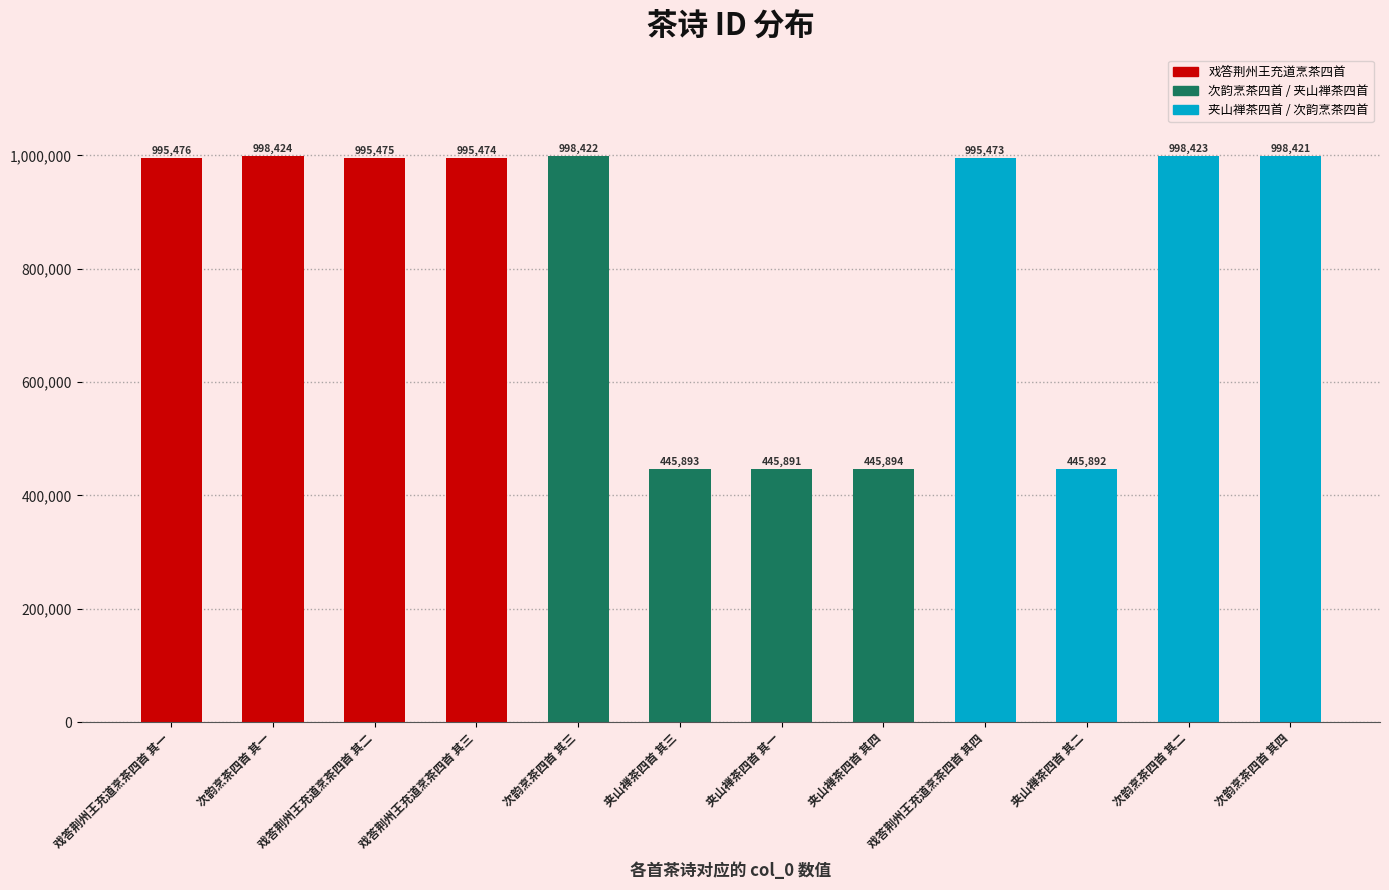

How many data points does each series have?

12